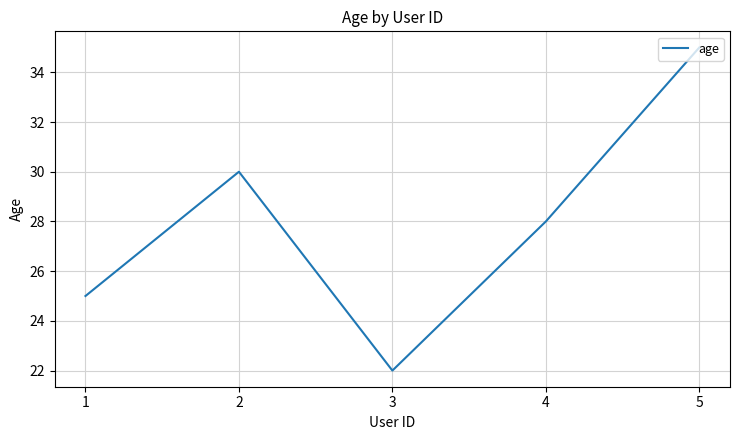

What is the greatest value displayed?

35